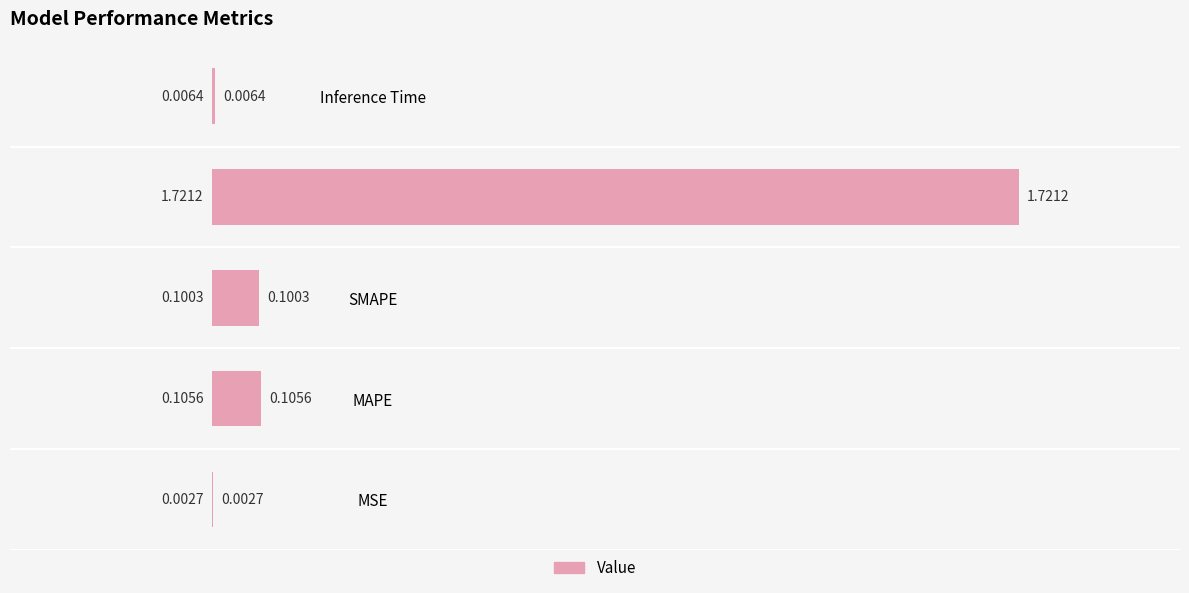

At which label is the value closest to 0?

MSE